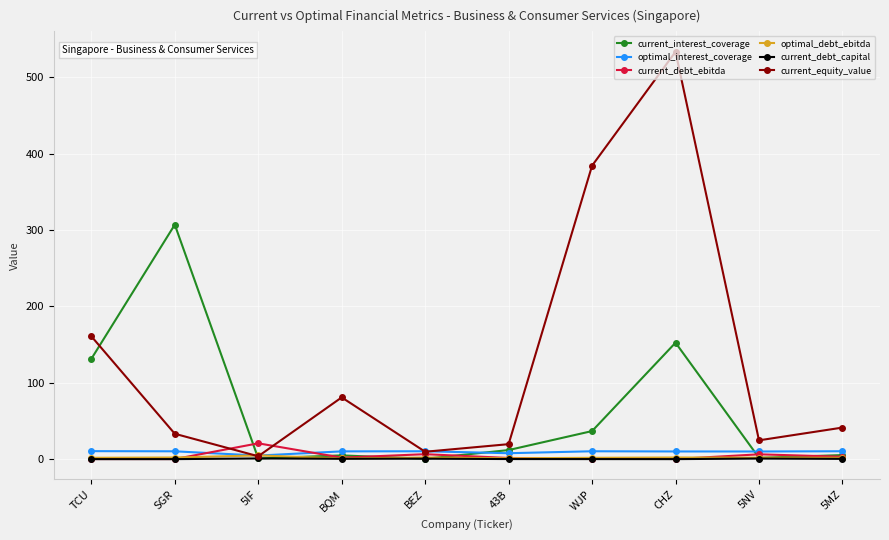

True or false: optimal_debt_ebitda and current_debt_capital intersect in this chart.

False